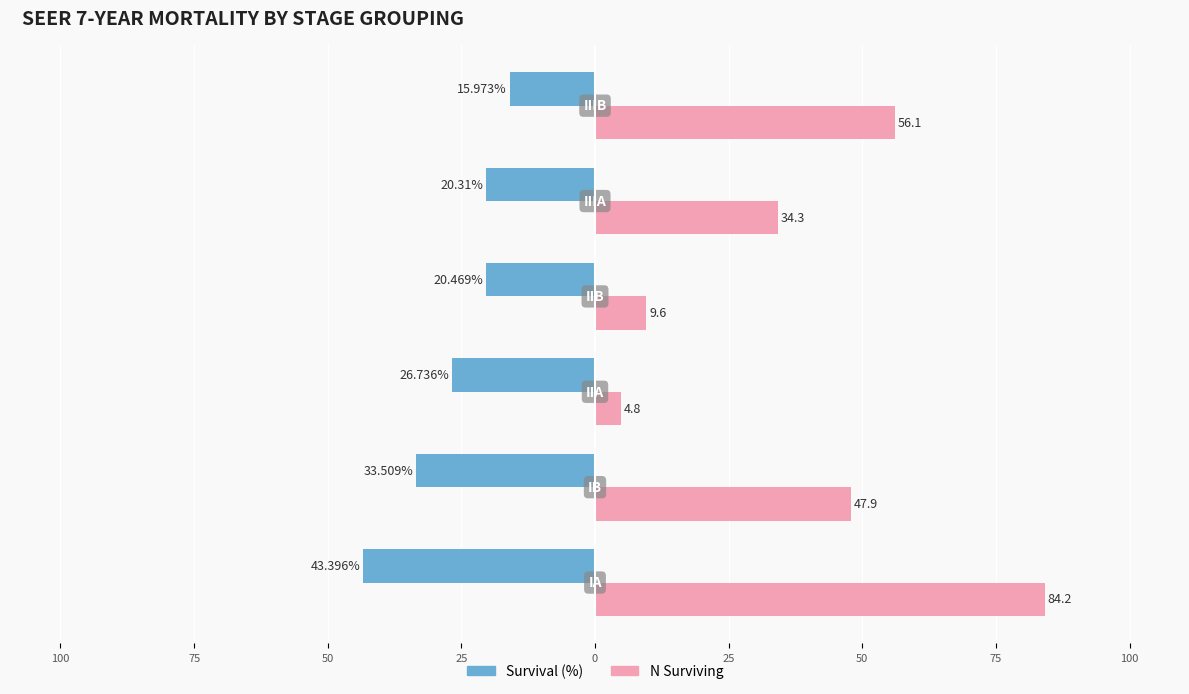

What is the lowest value of the N Surviving series?

4.8